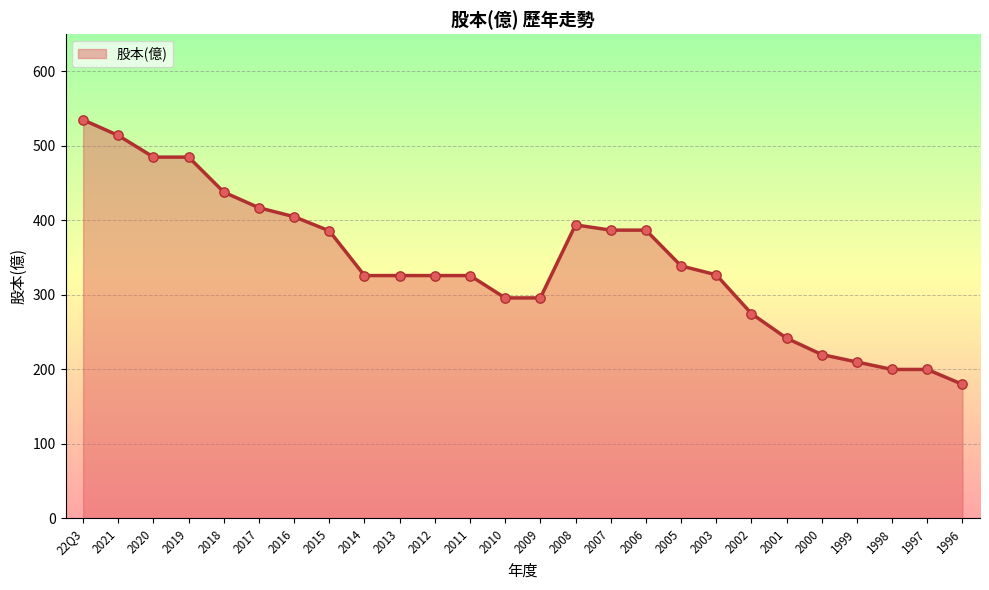

Approximately how many times larger is the value at 2017 compared to 2021?

0.8